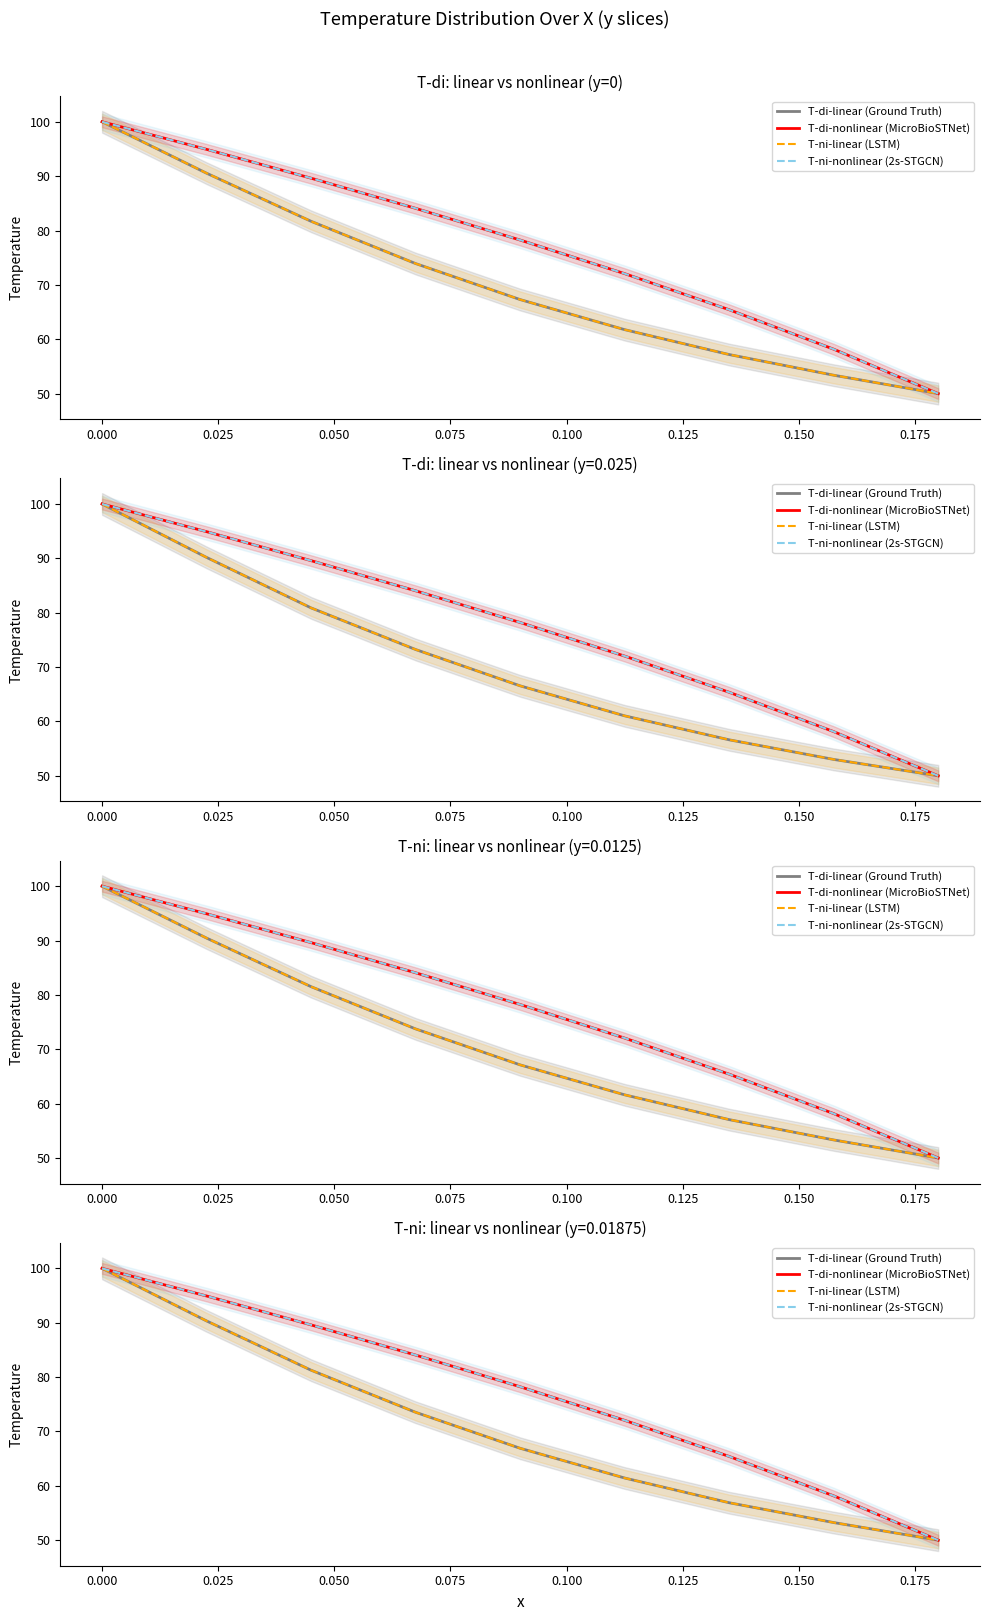

What is the sum of all T-di-linear (Ground Truth) values?

633.6